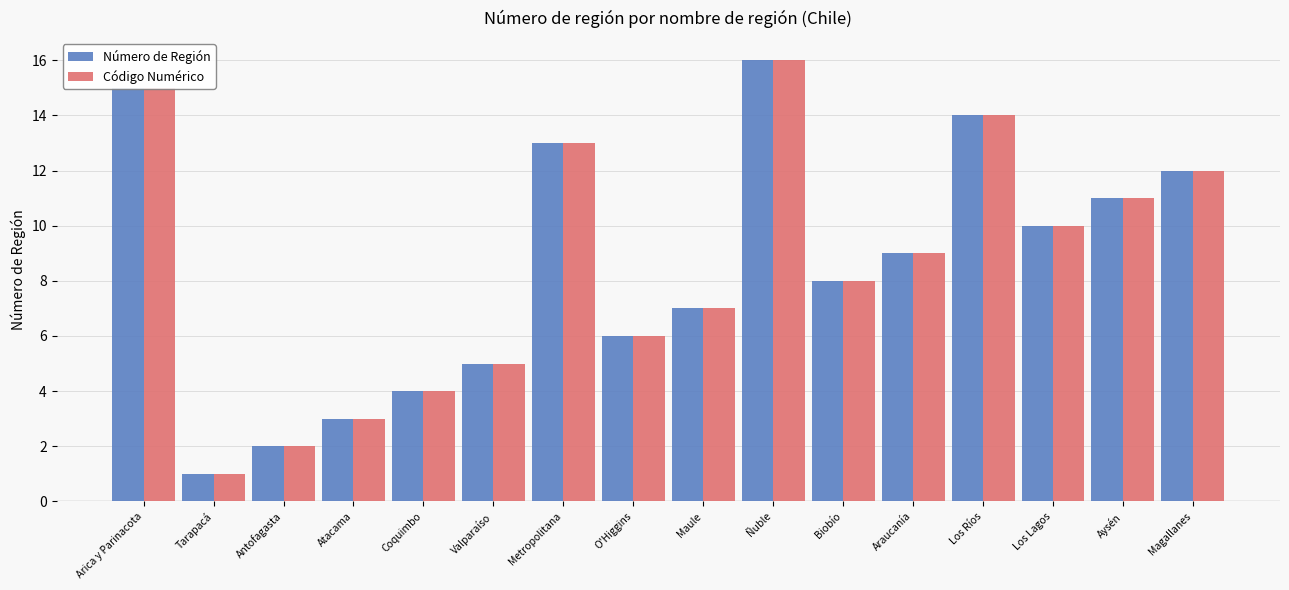

Rank the categories by Código Numérico value from lowest to highest.

Tarapacá, Antofagasta, Atacama, Coquimbo, Valparaíso, O'Higgins, Maule, Biobío, Araucanía, Los Lagos, Aysén, Magallanes, Metropolitana, Los Ríos, Arica y Parinacota, Ñuble